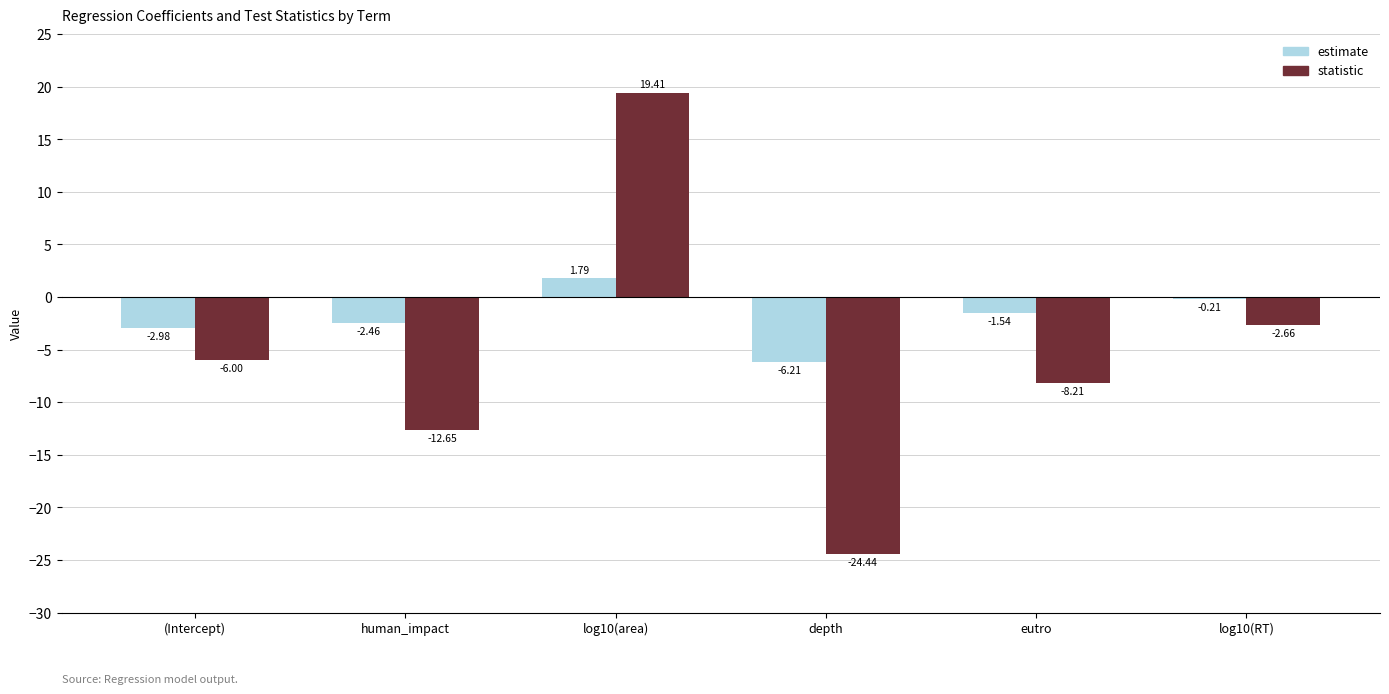

At which label is estimate closest to -2?

human_impact